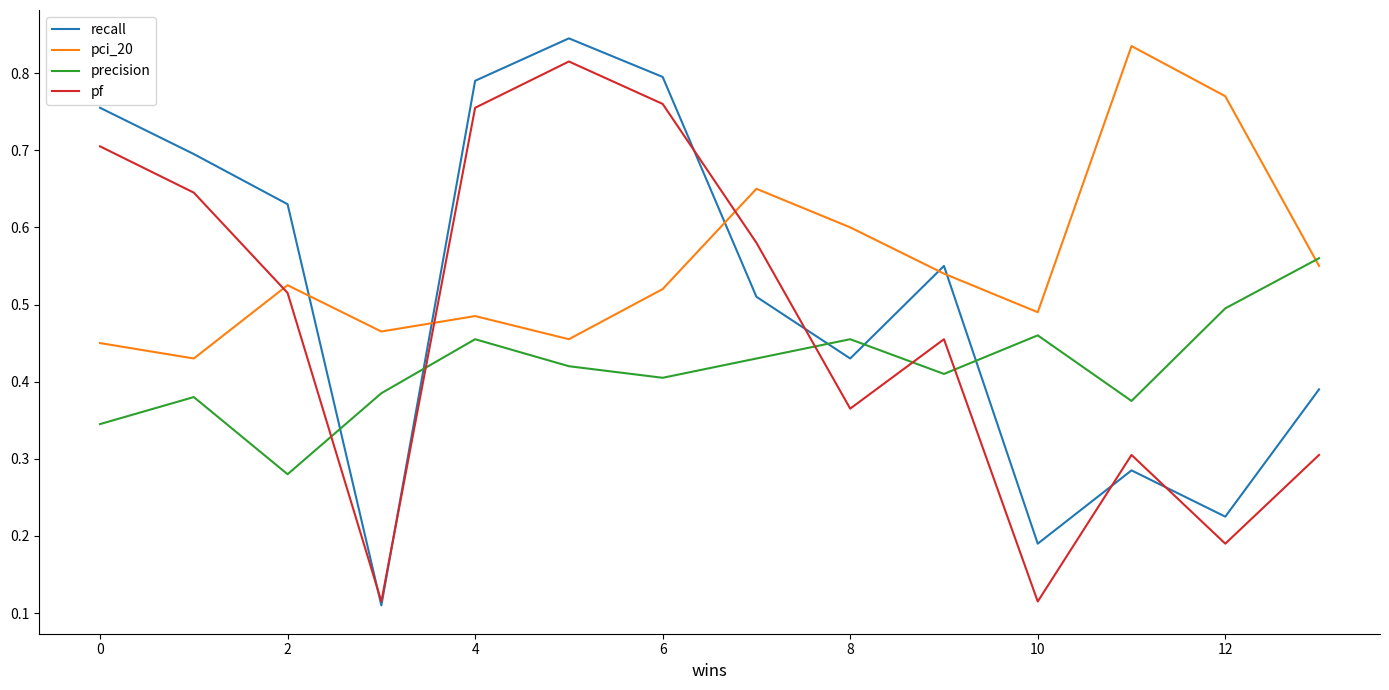

After their last crossing, which series has the higher values: precision or pci_20?

precision